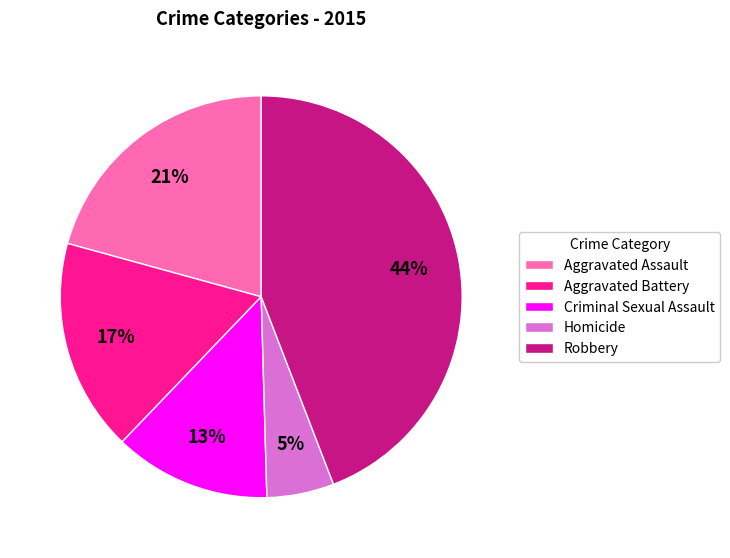

To the nearest percent, what is the difference between the largest and smallest slice percentages?

39%